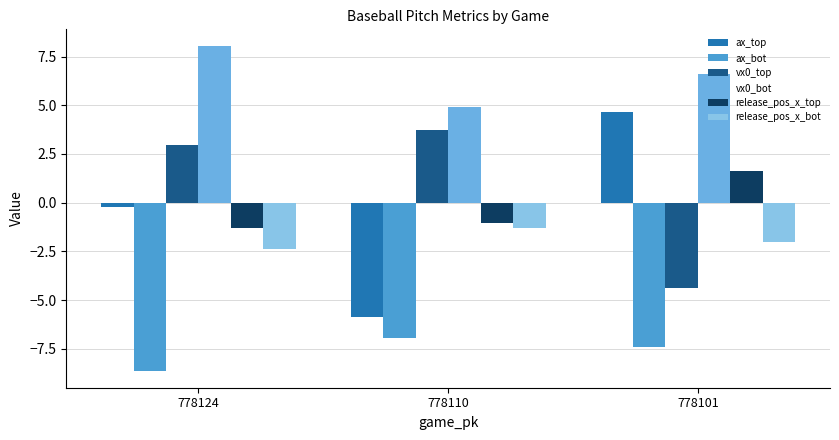

Reading left to right, what are all the values shown in this chart?

ax_top: 778124=-0.2	778110=-5.9	778101=4.7
ax_bot: 778124=-8.7	778110=-6.9	778101=-7.4
vx0_top: 778124=3.0	778110=3.7	778101=-4.4
vx0_bot: 778124=8.1	778110=4.9	778101=6.6
release_pos_x_top: 778124=-1.3	778110=-1.0	778101=1.6
release_pos_x_bot: 778124=-2.4	778110=-1.3	778101=-2.0